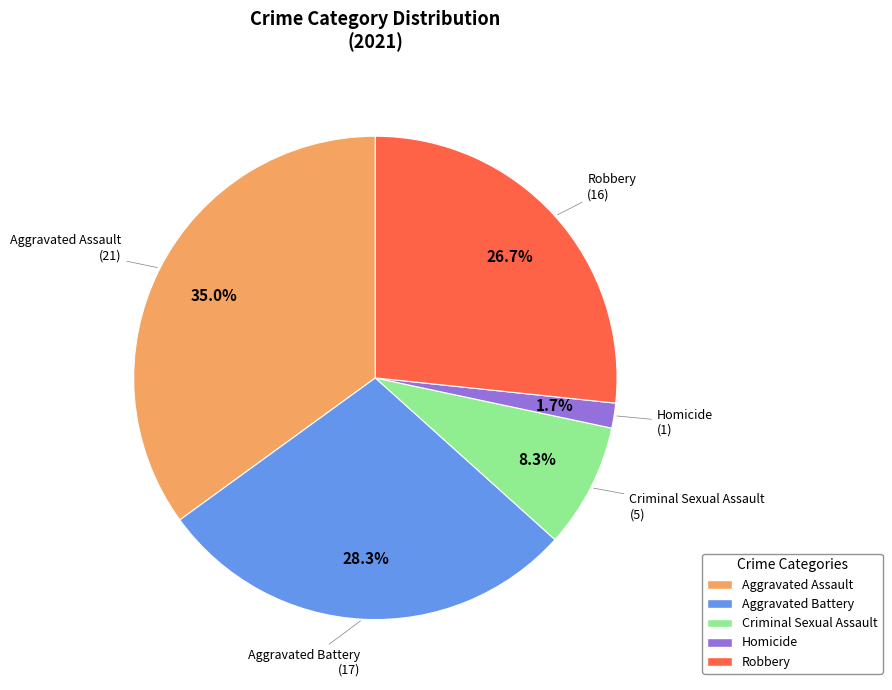

Count the number of slices in the pie.

5